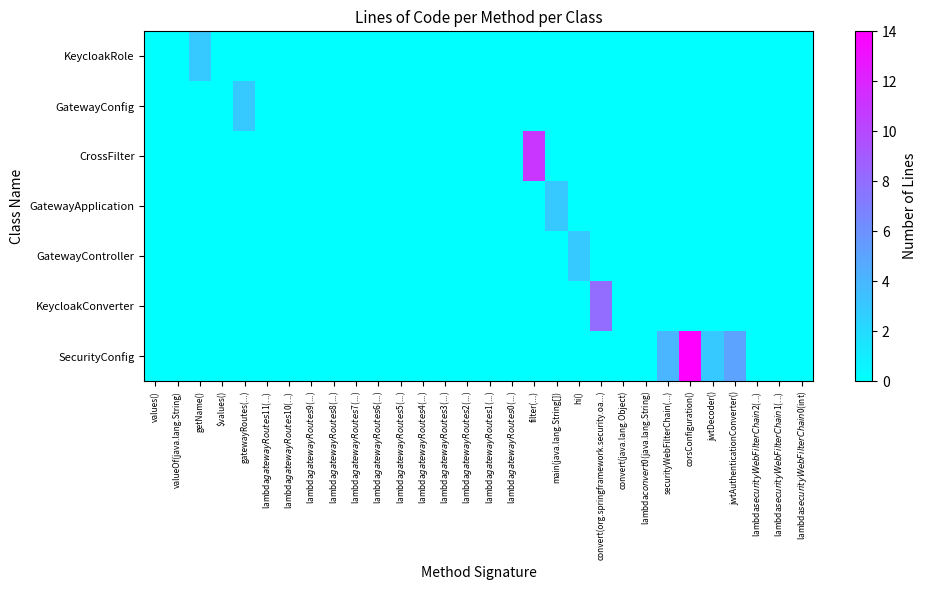

What is the total value across all series at main(java.lang.String[])?

3